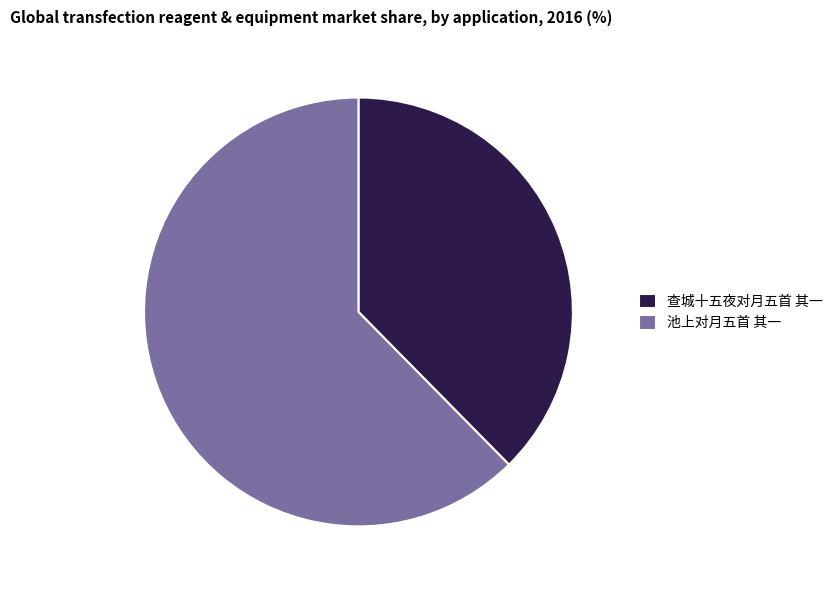

What is the smallest slice in the pie chart?

查城十五夜对月五首 其一